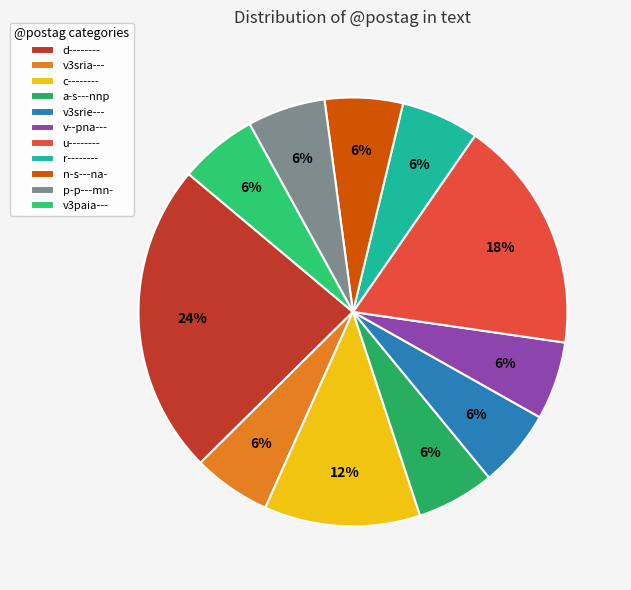

Rank the categories by value from lowest to highest.

v3sria---, a-s---nnp, v3srie---, v--pna---, r--------, n-s---na-, p-p---mn-, v3paia---, c--------, u--------, d--------